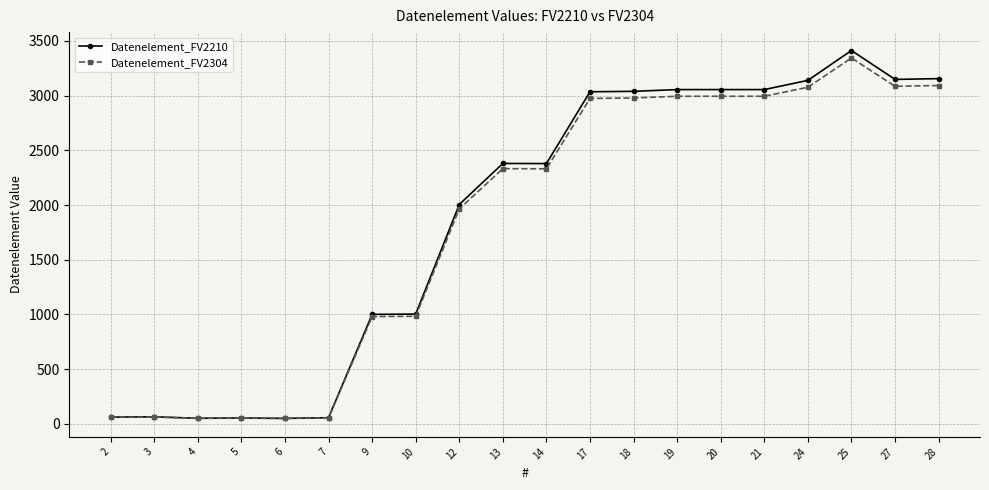

What is the difference between the second highest and minimum values in the Datenelement_FV2304 series?

3041.9